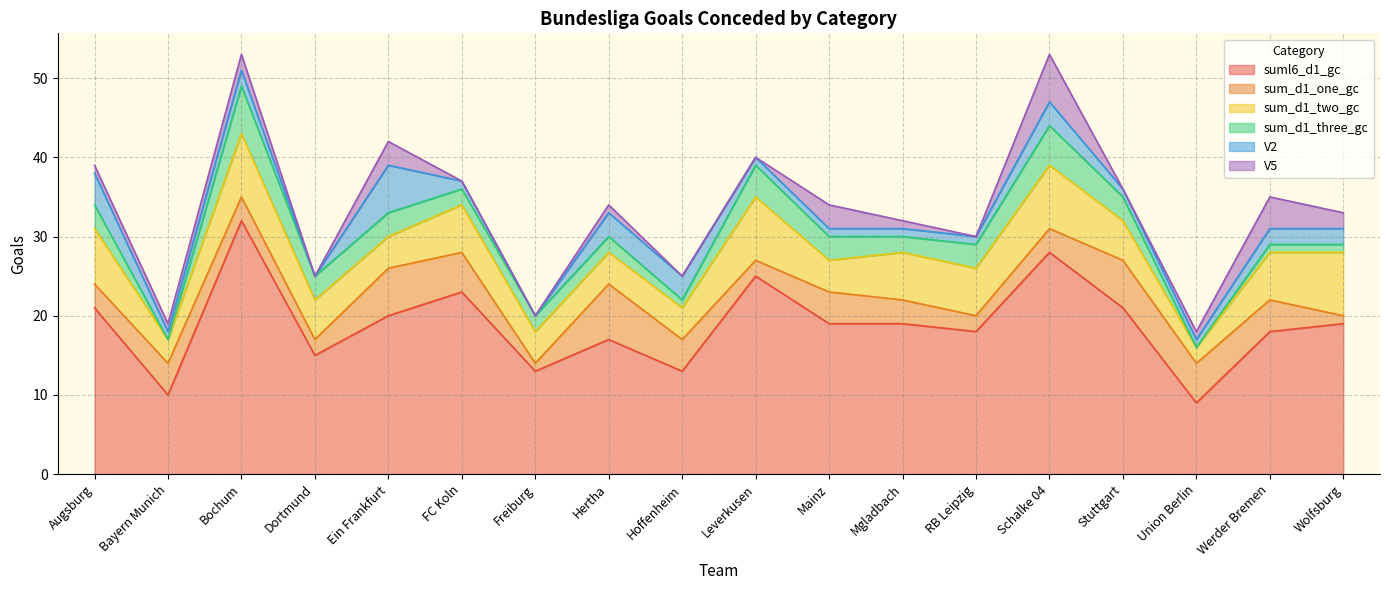

Rank the series at Mainz from highest to lowest value.

suml6_d1_gc, sum_d1_one_gc, sum_d1_two_gc, sum_d1_three_gc, V5, V2